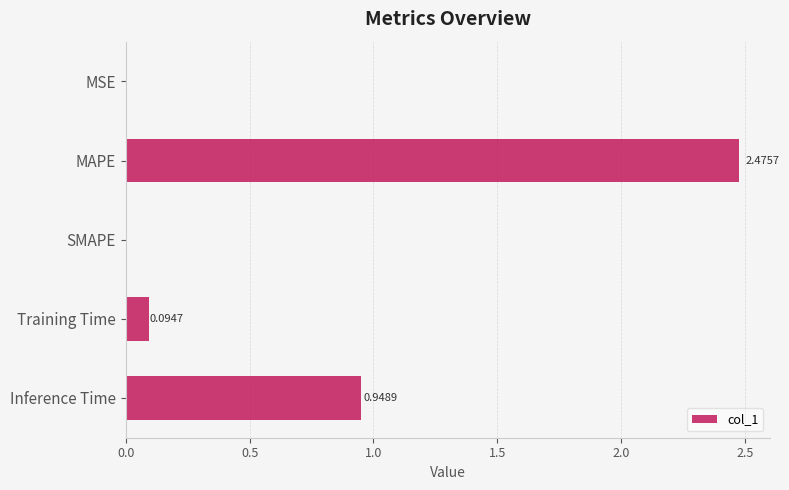

At which category does the chart reach its peak across all series?

MAPE